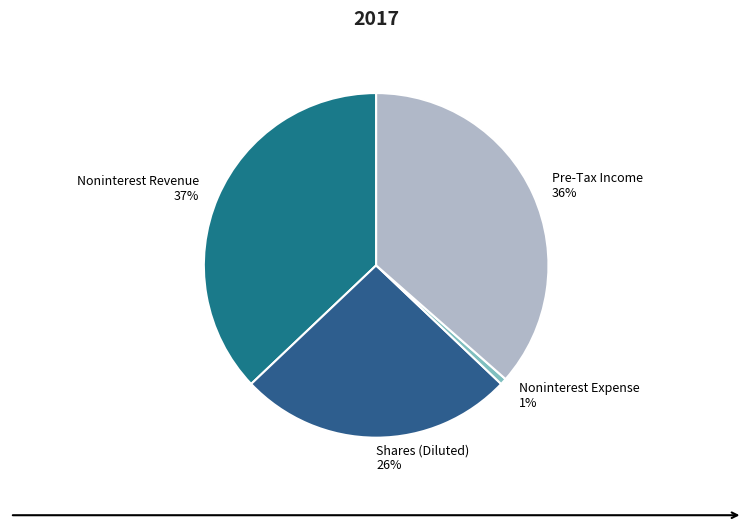

Count the number of slices in the pie.

4